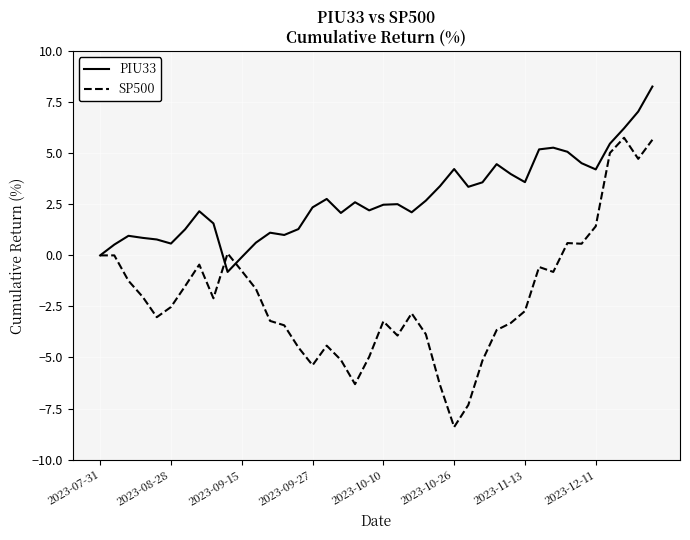

Which series has the largest range (max minus min)?

SP500